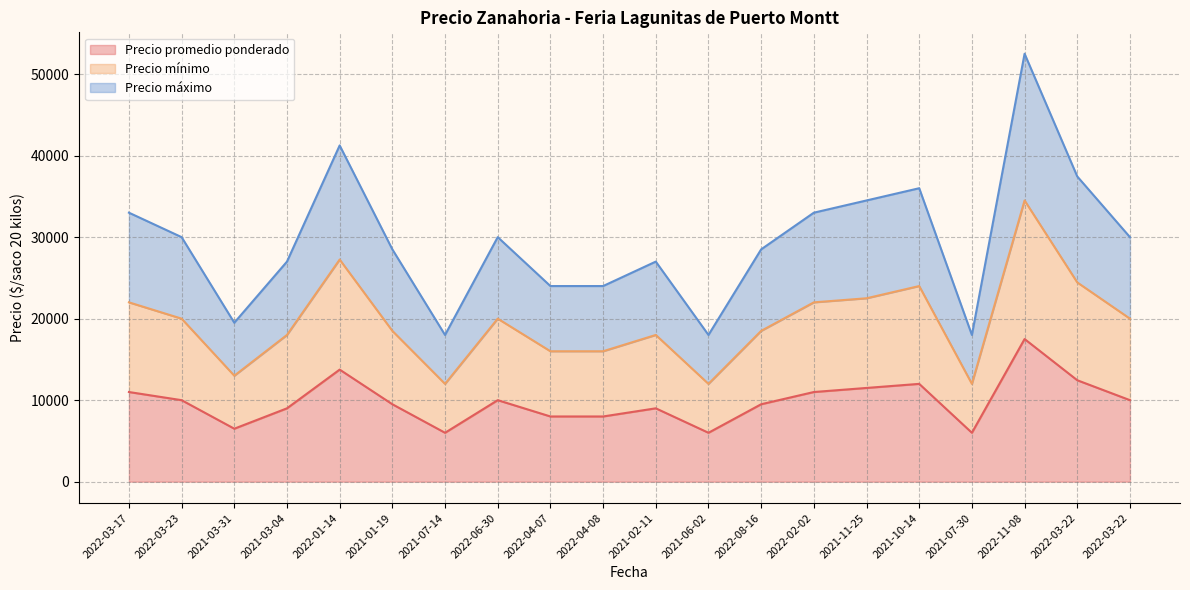

True or false: Precio máximo has a value of 28500 at 2022-08-16.

True